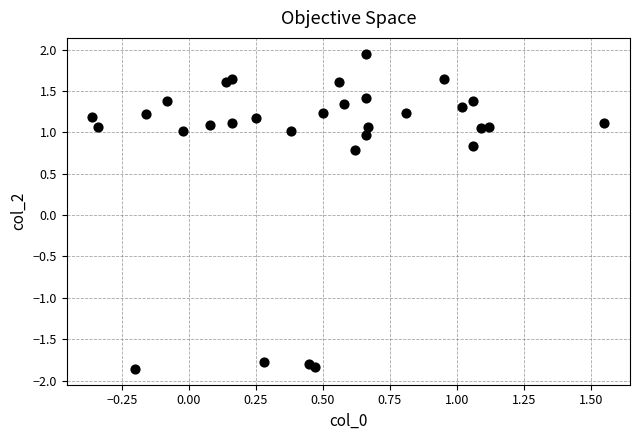

What Y value in the scatter plot is closest to 0?

0.8